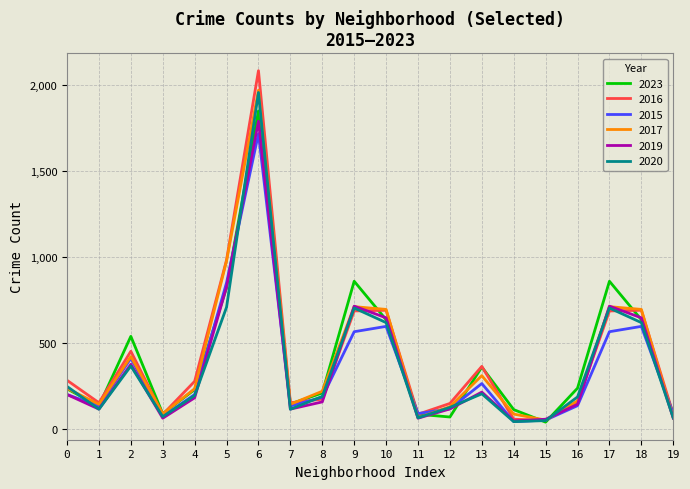

What is the maximum value for 2019?

1792